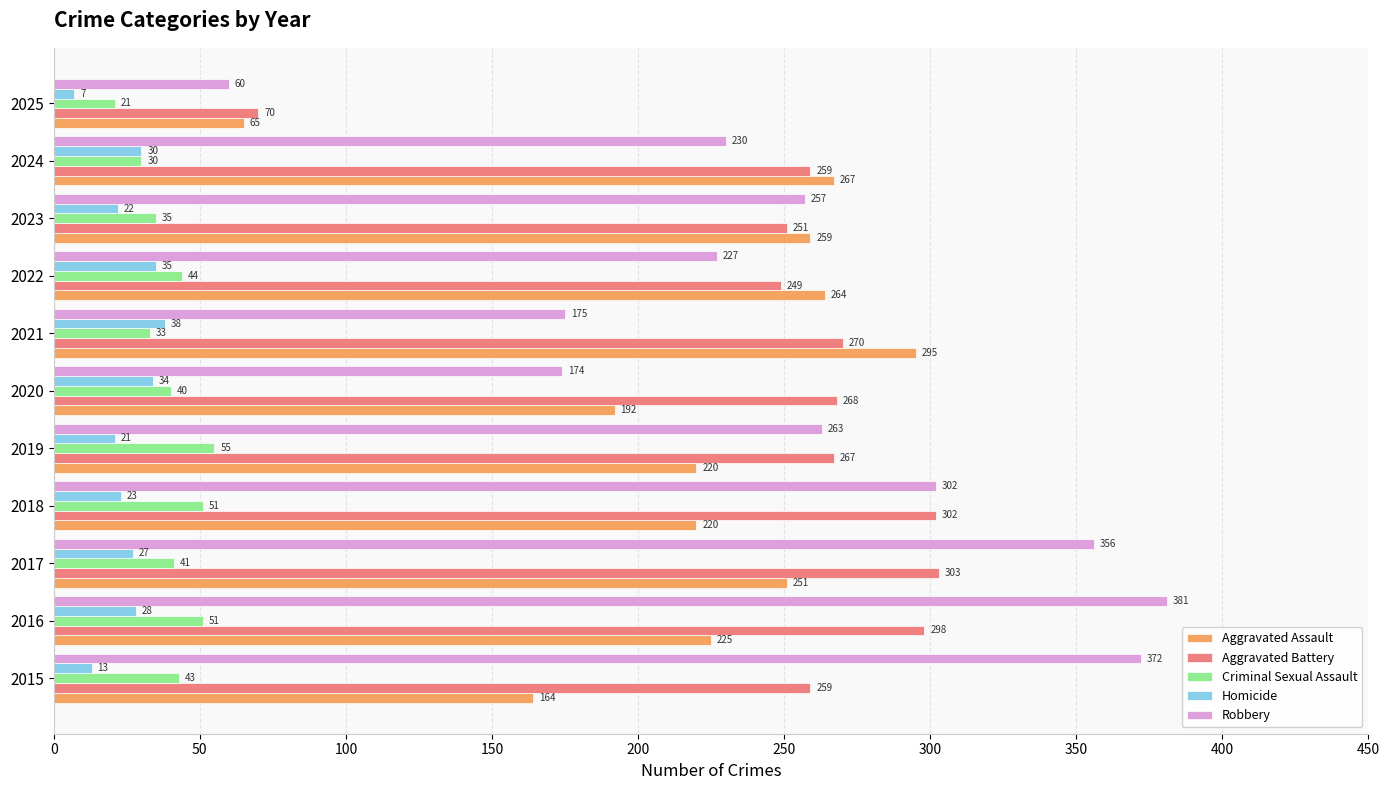

At which label does Aggravated Battery reach its peak?

2017